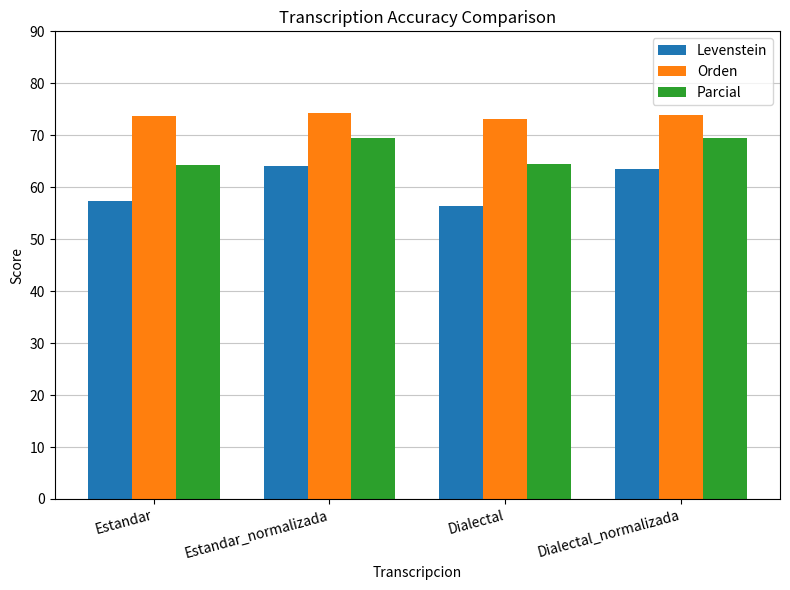

How many bars are there in total?

12